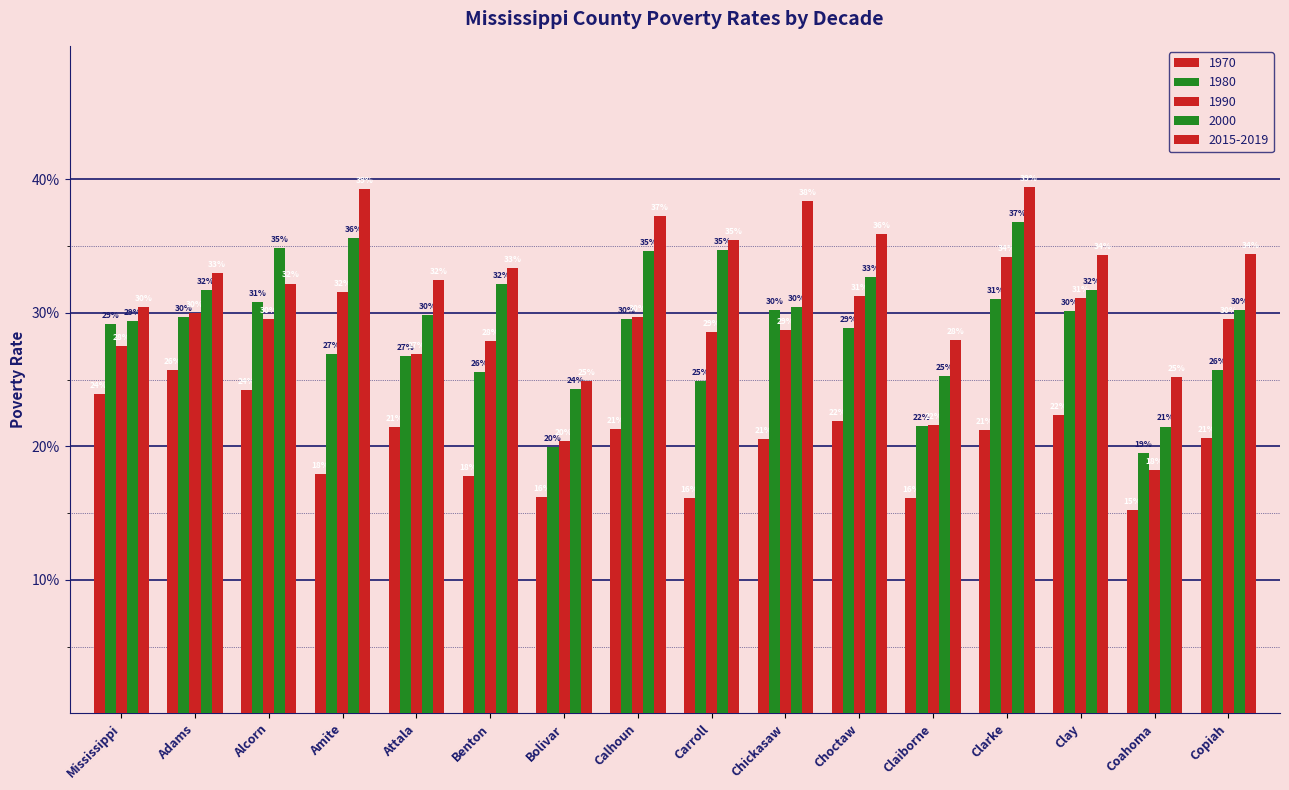

Rank the series by their maximum value, from lowest to highest.

1970, 1980, 1990, 2000, 2015-2019